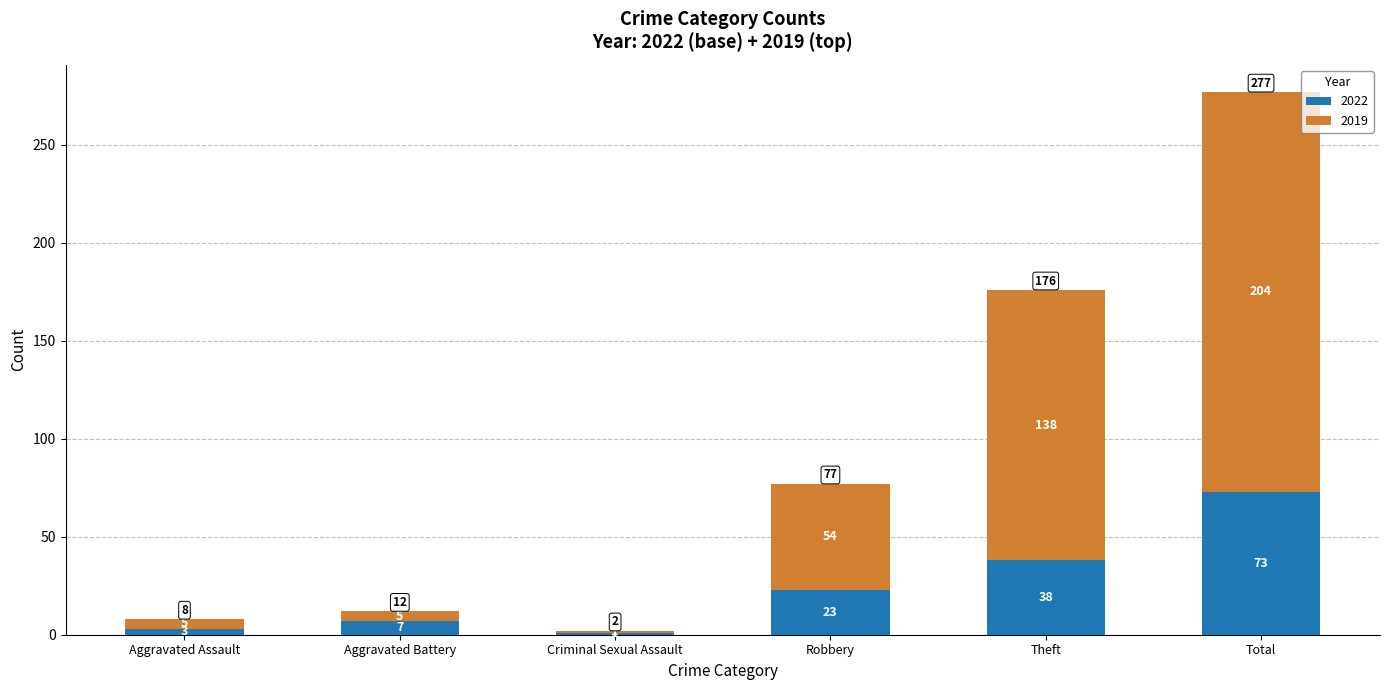

At which label is 2022 closest to 37?

Theft